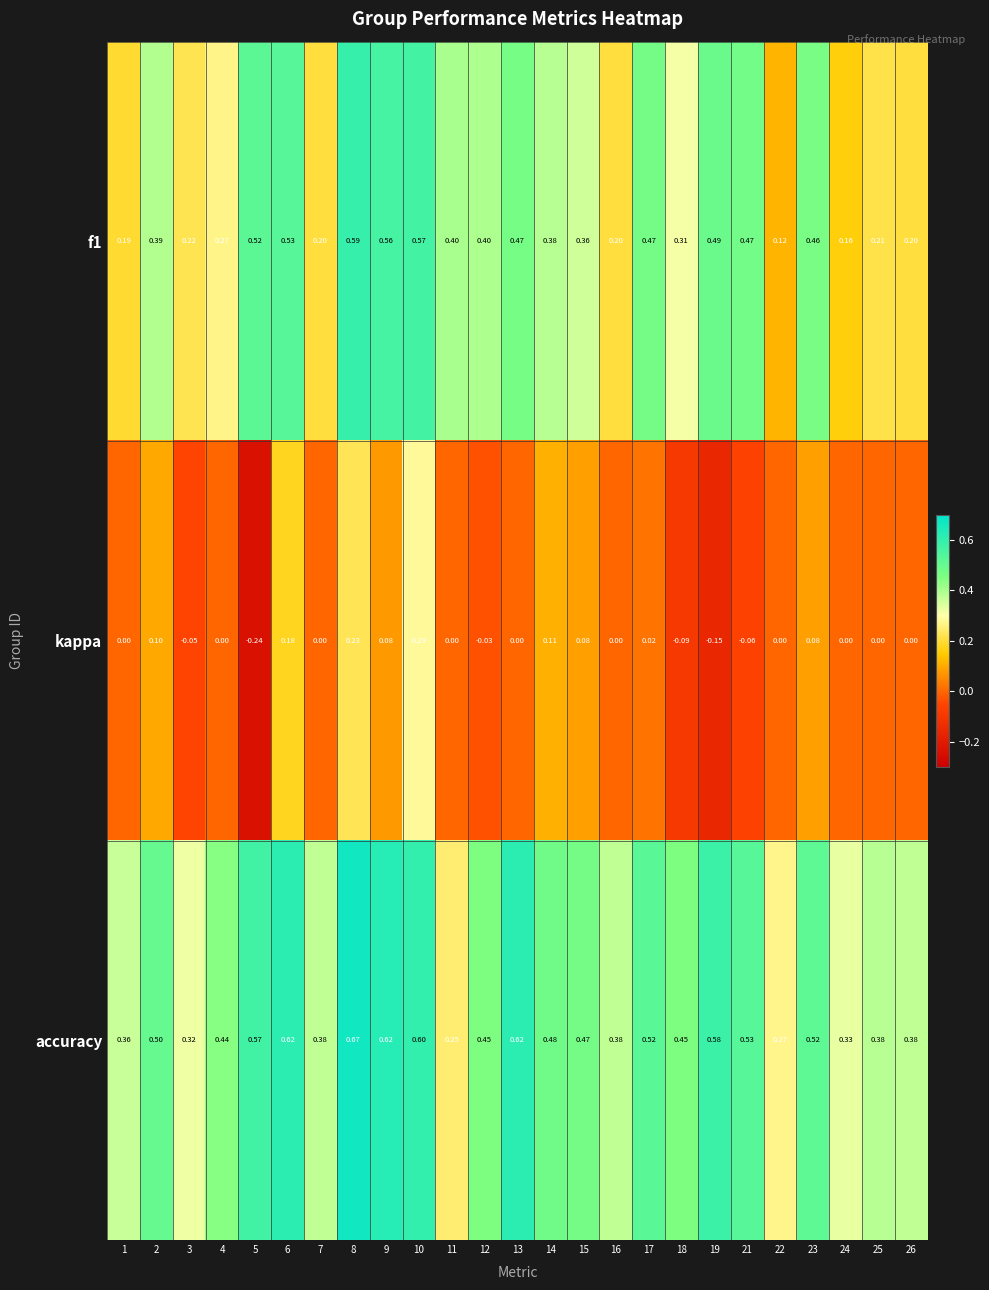

Which series has the widest spread of values?

kappa